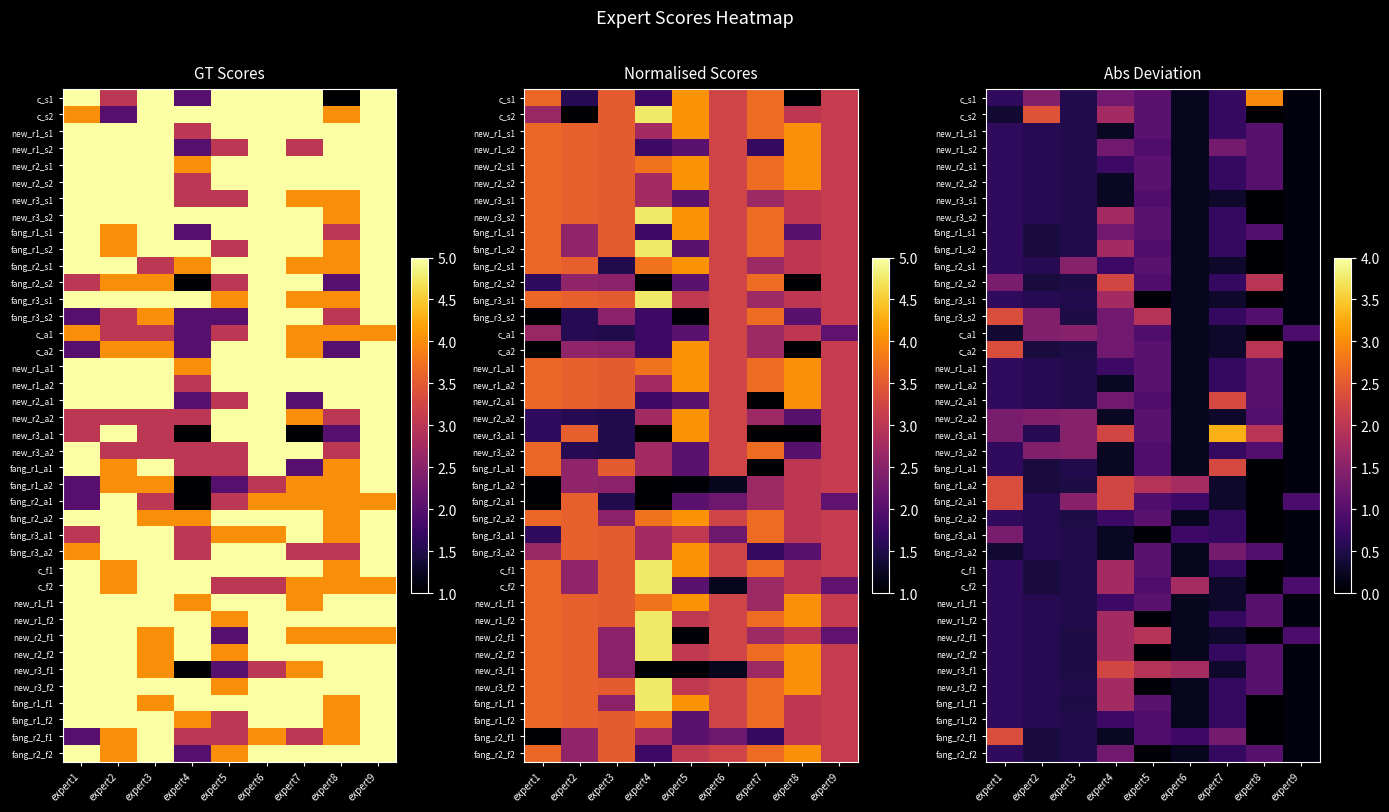

List the series in order of their peak value, lowest first.

new_r3_s1, fang_r1_f2, new_r1_s1, new_r2_s1, new_r2_s2, new_r1_a1, new_r1_a2, fang_r2_a2, new_r1_f1, fang_r1_s1, fang_r2_f2, new_r1_s2, fang_r3_a2, fang_r3_a1, fang_r2_s1, c_a1, new_r2_a2, new_r3_a2, new_r3_s2, fang_r1_s2, fang_r3_s1, c_f1, new_r1_f2, new_r2_f2, new_r3_f2, fang_r1_f1, c_f2, new_r2_f1, fang_r2_s2, new_r3_f1, new_r2_a1, fang_r1_a1, fang_r3_s2, c_a2, fang_r1_a2, fang_r2_a1, fang_r2_f1, c_s2, c_s1, new_r3_a1